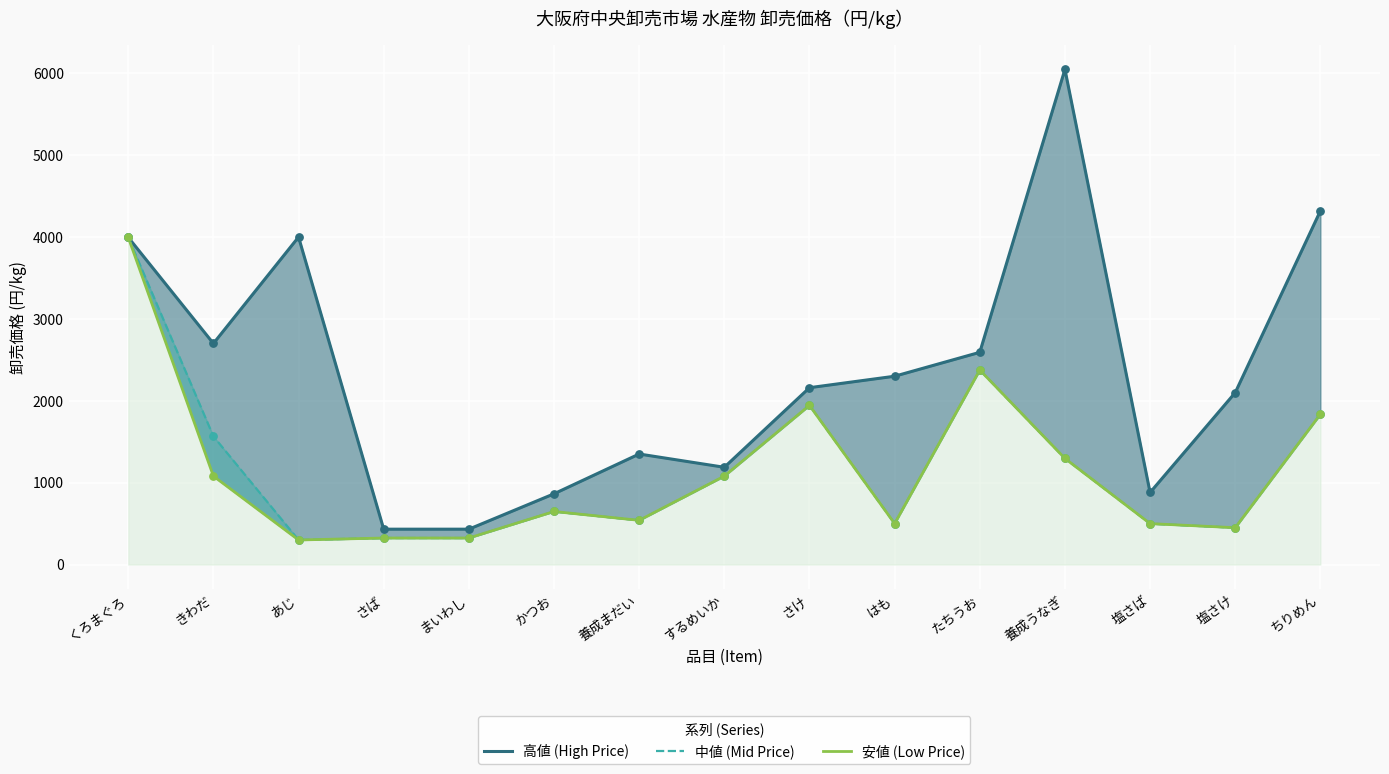

At how many categories does at least one series exceed 5065?

1